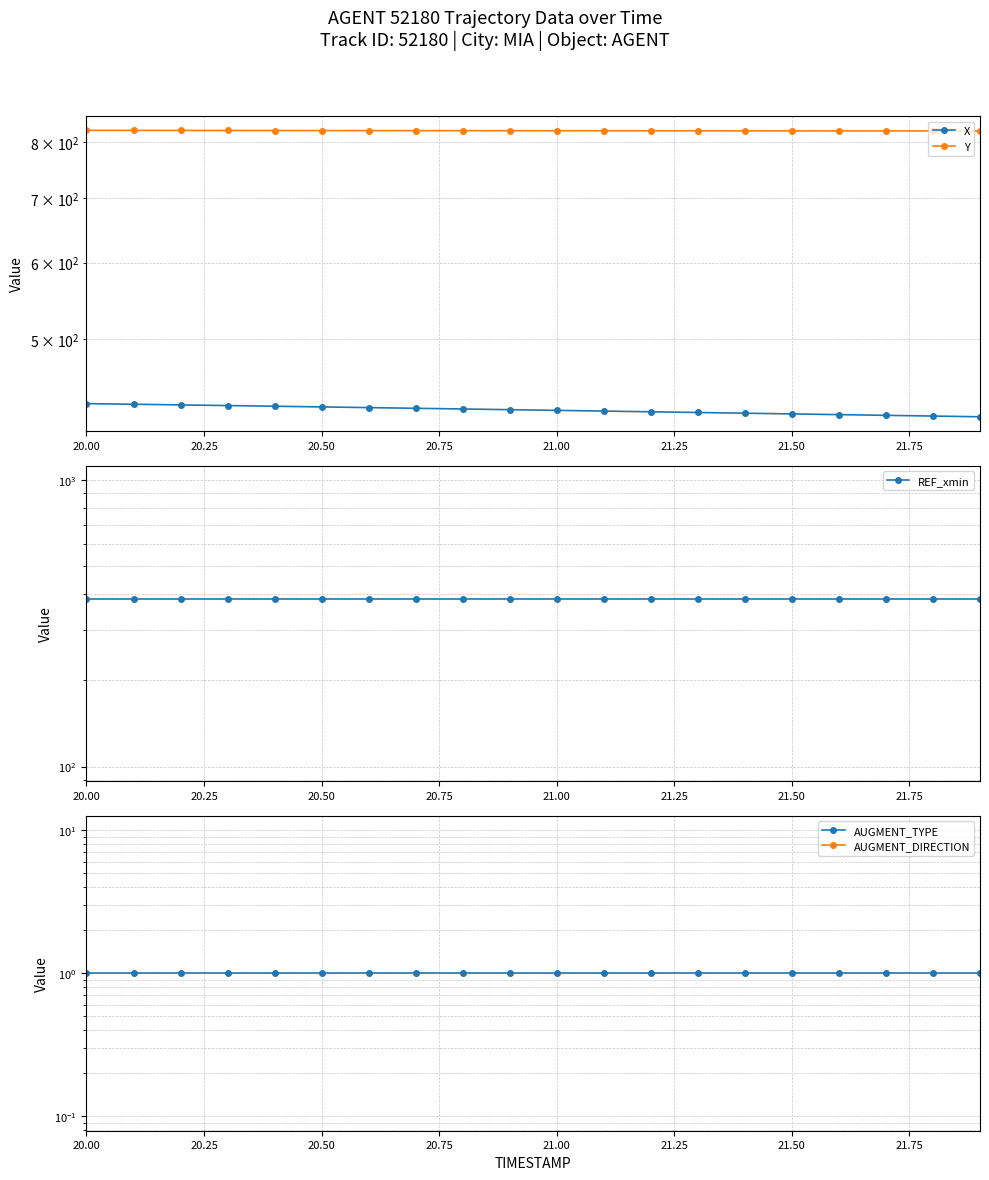

Which category has the highest value in the X series?

20.00